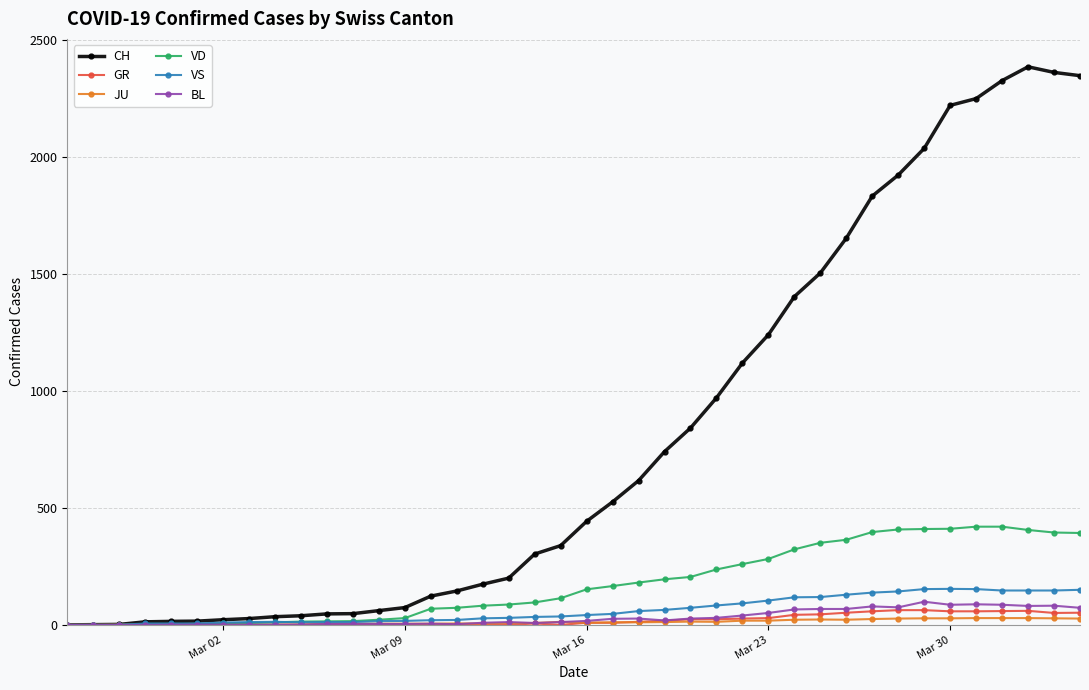

Does the chart display data point markers on the line(s)?

Yes